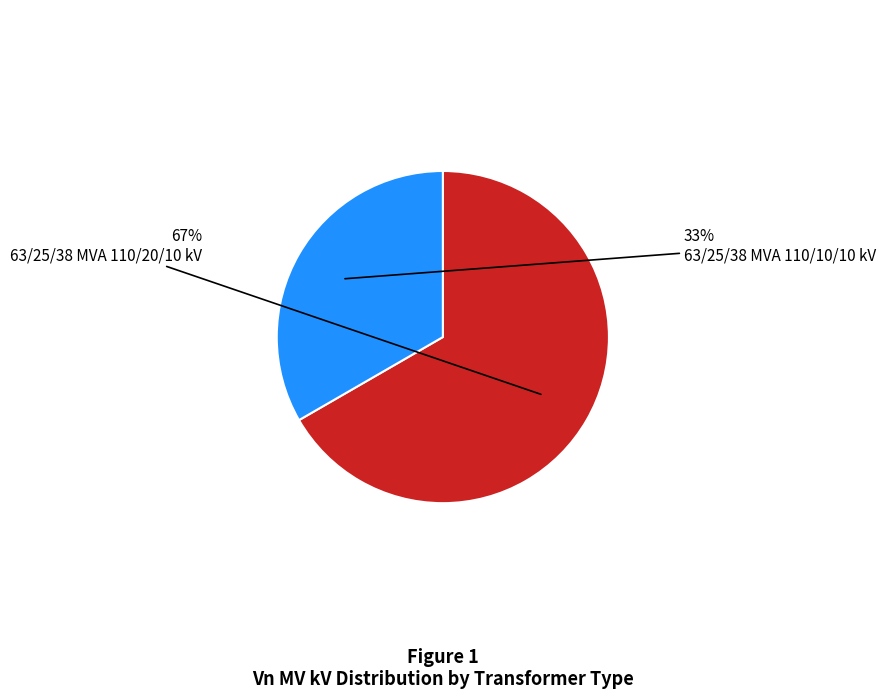

Which category has the smallest portion of the pie?

63/25/38 MVA 110/10/10 kV